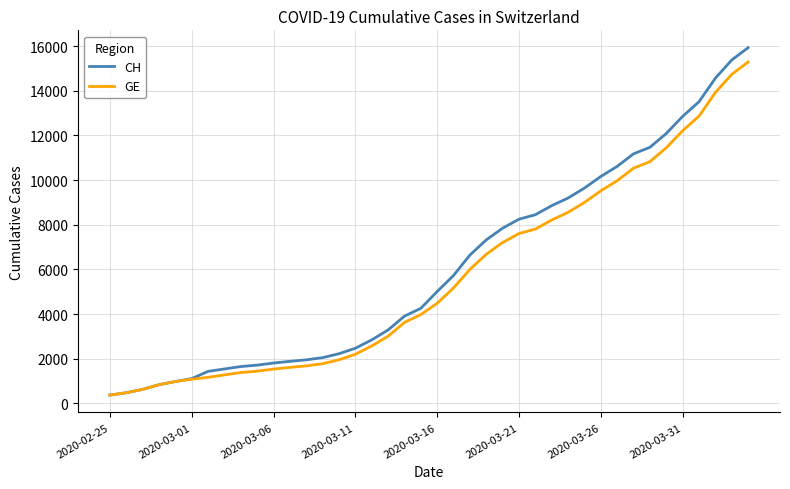

Which series has the largest range (max minus min)?

CH